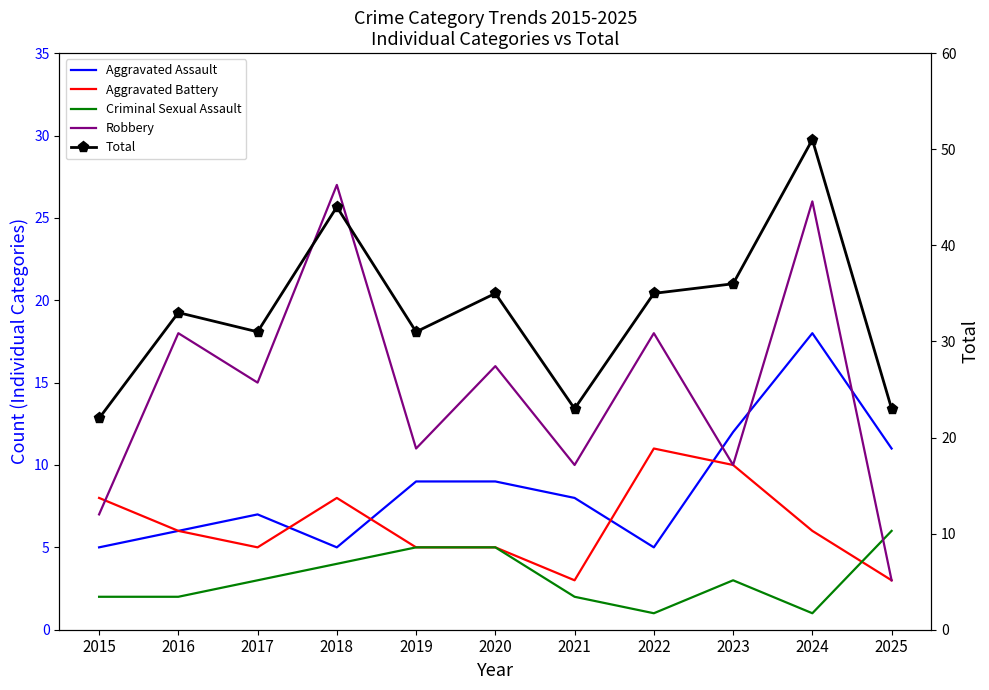

True or false: Aggravated Assault and Aggravated Battery intersect in this chart.

True